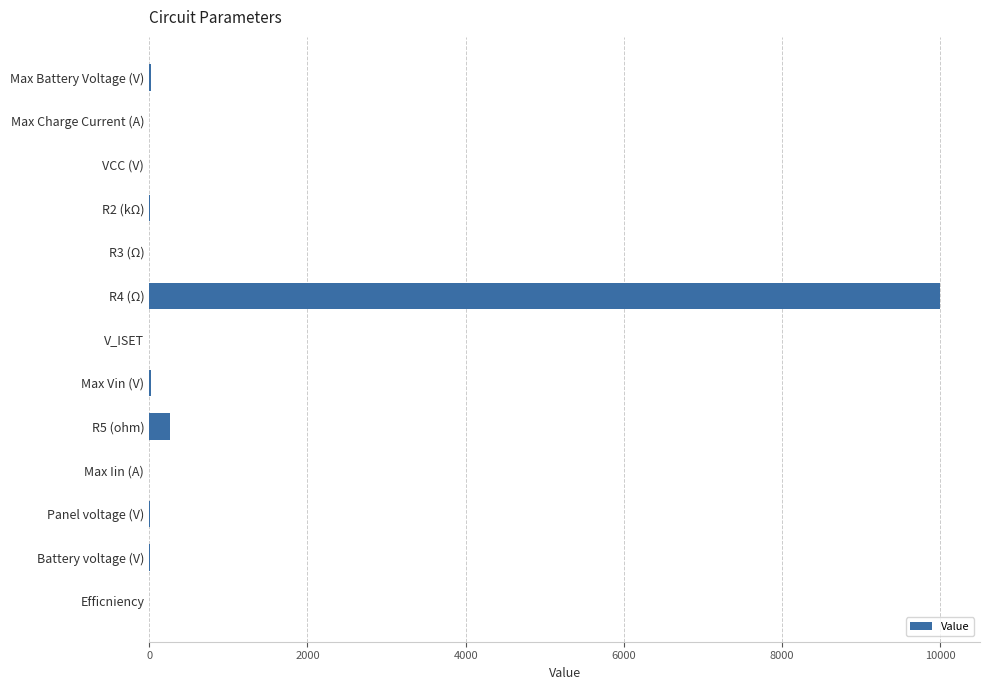

What is the sum of all values?

10361.5